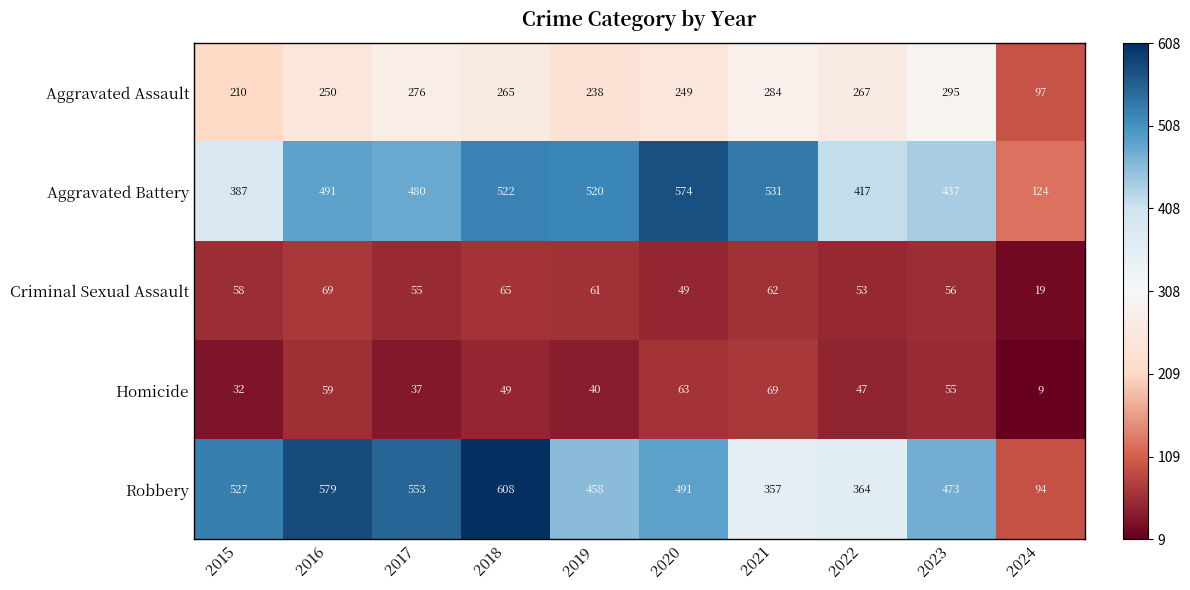

At which label is Homicide closest to 39?

2019